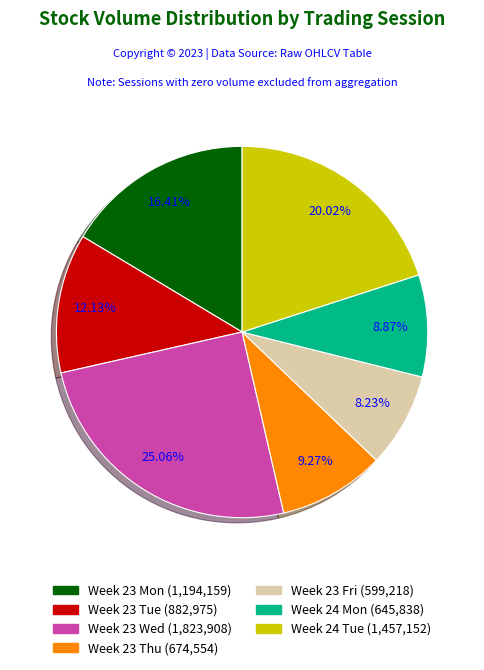

Is there a majority slice in this chart?

No